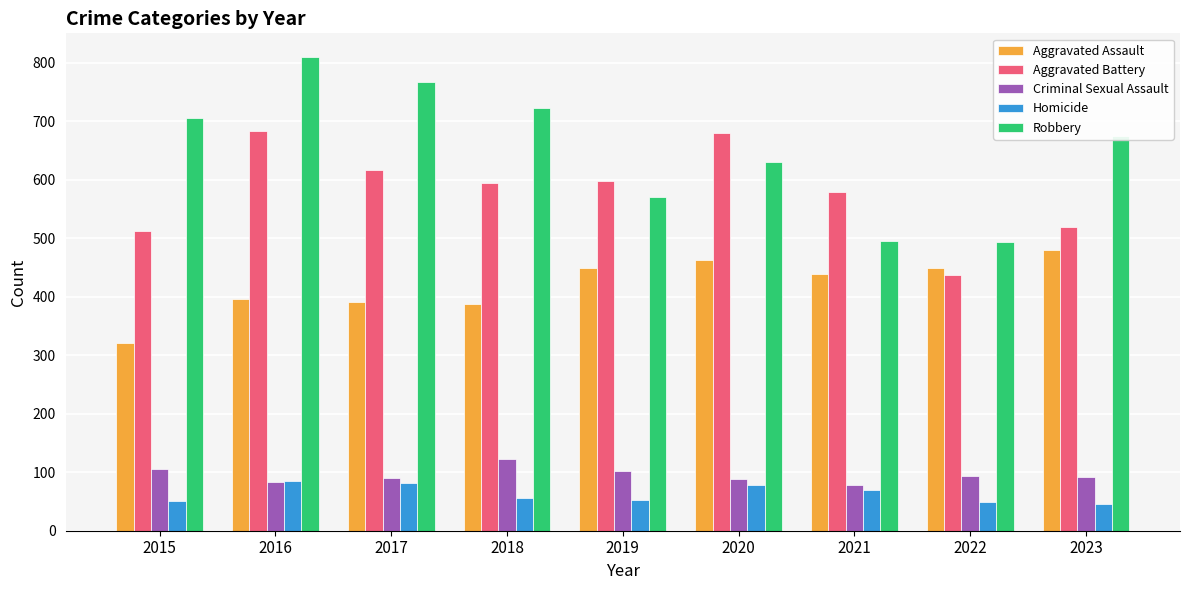

What is the smallest value displayed?

46